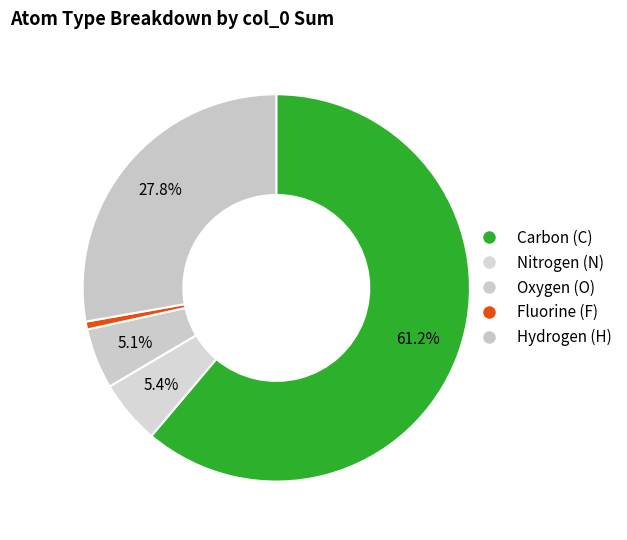

How many segments does this pie chart have?

5